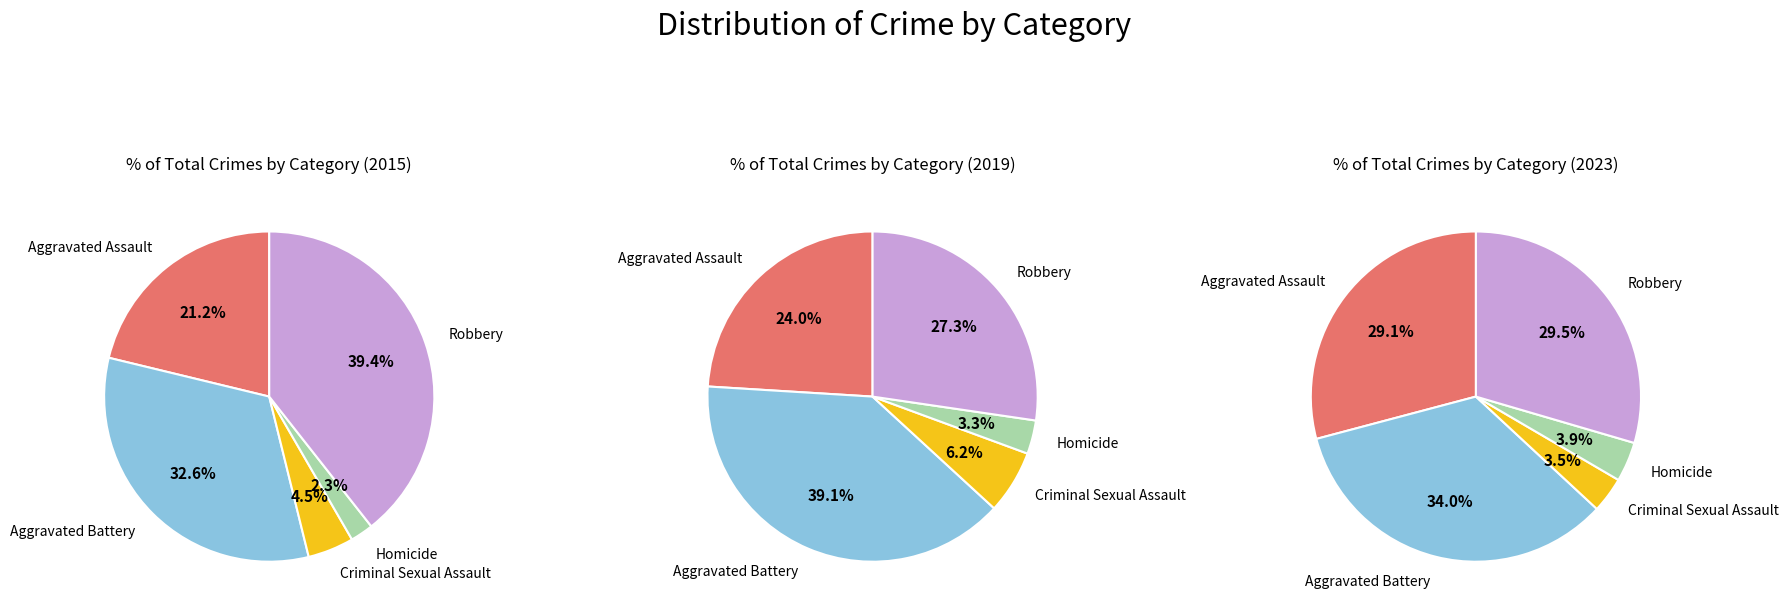

Count the number of slices in the pie.

5